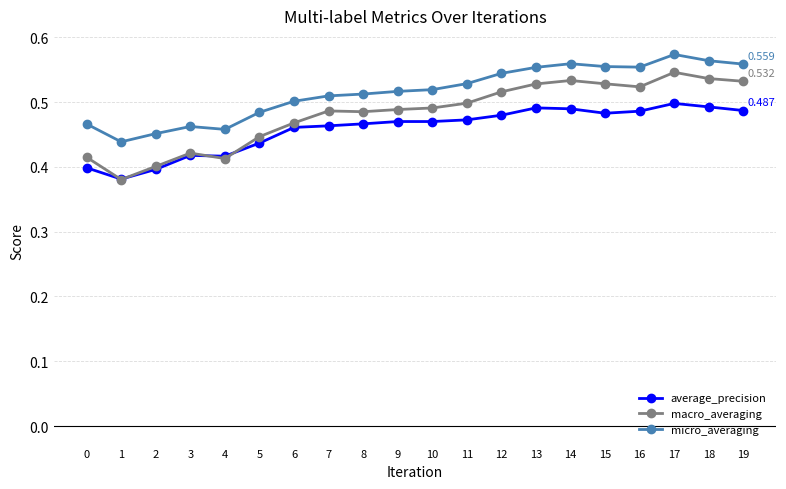

True or false: macro_averaging and micro_averaging intersect in this chart.

False